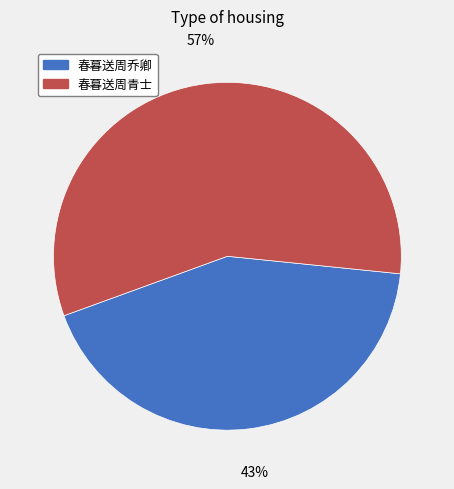

Combined, do 春暮送周青士 and 春暮送周乔卿 account for over 50%?

Yes